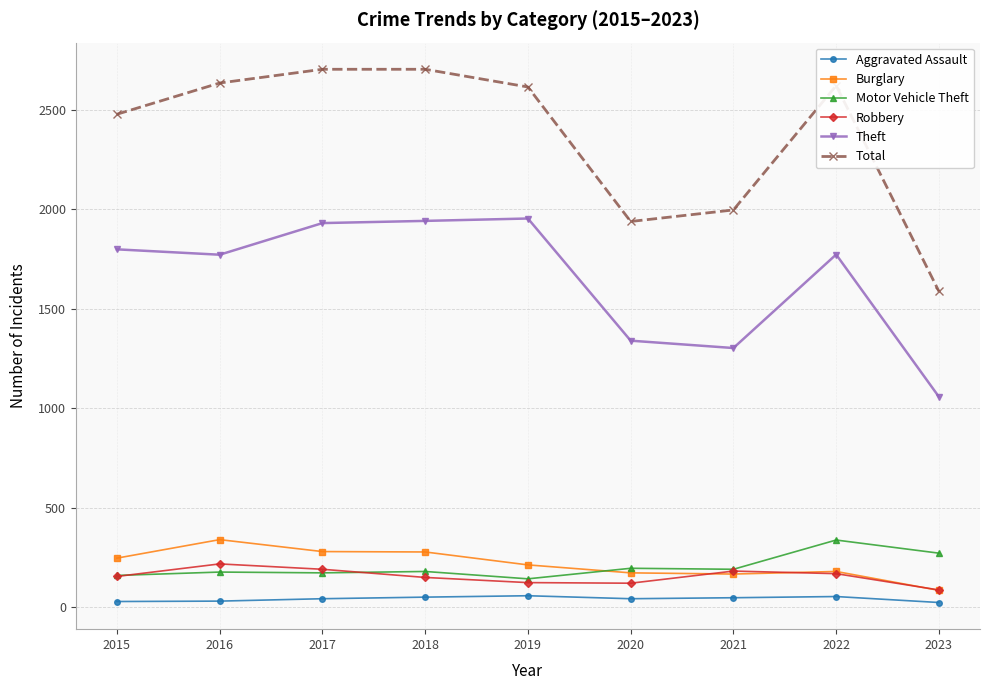

Which series has the widest spread of values?

Total